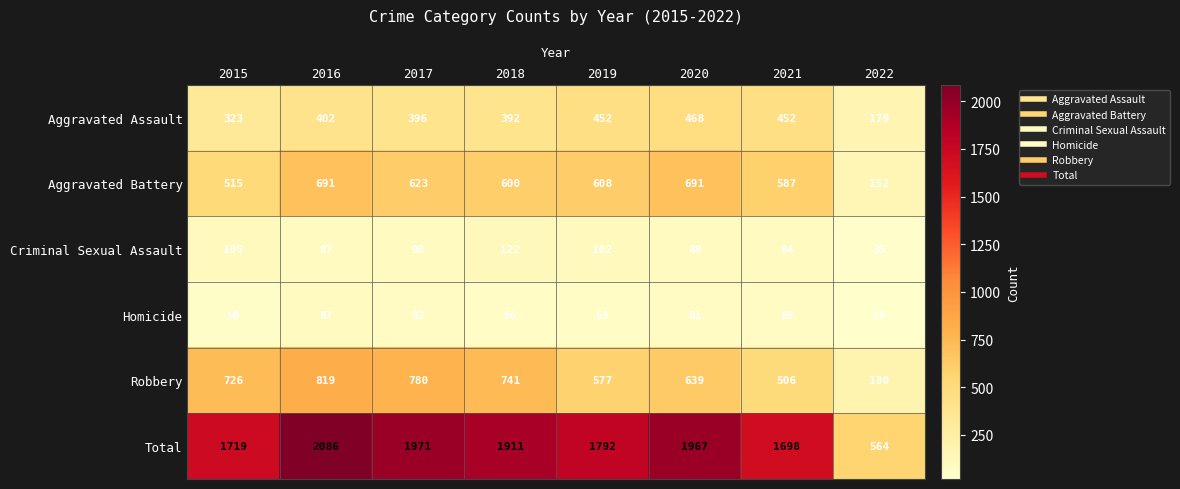

Rank the series by their maximum value, from highest to lowest.

Total, Robbery, Aggravated Battery, Aggravated Assault, Criminal Sexual Assault, Homicide